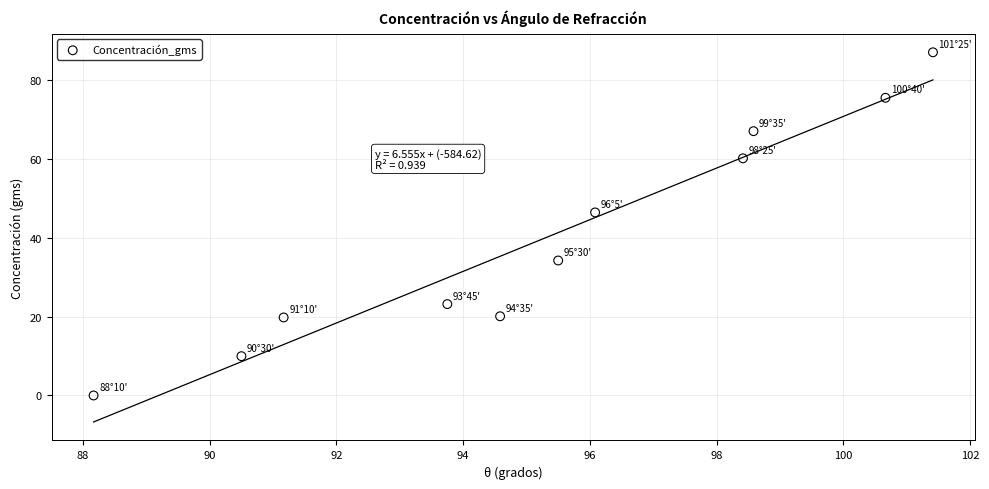

What Y value in the scatter plot is closest to 43?

46.5